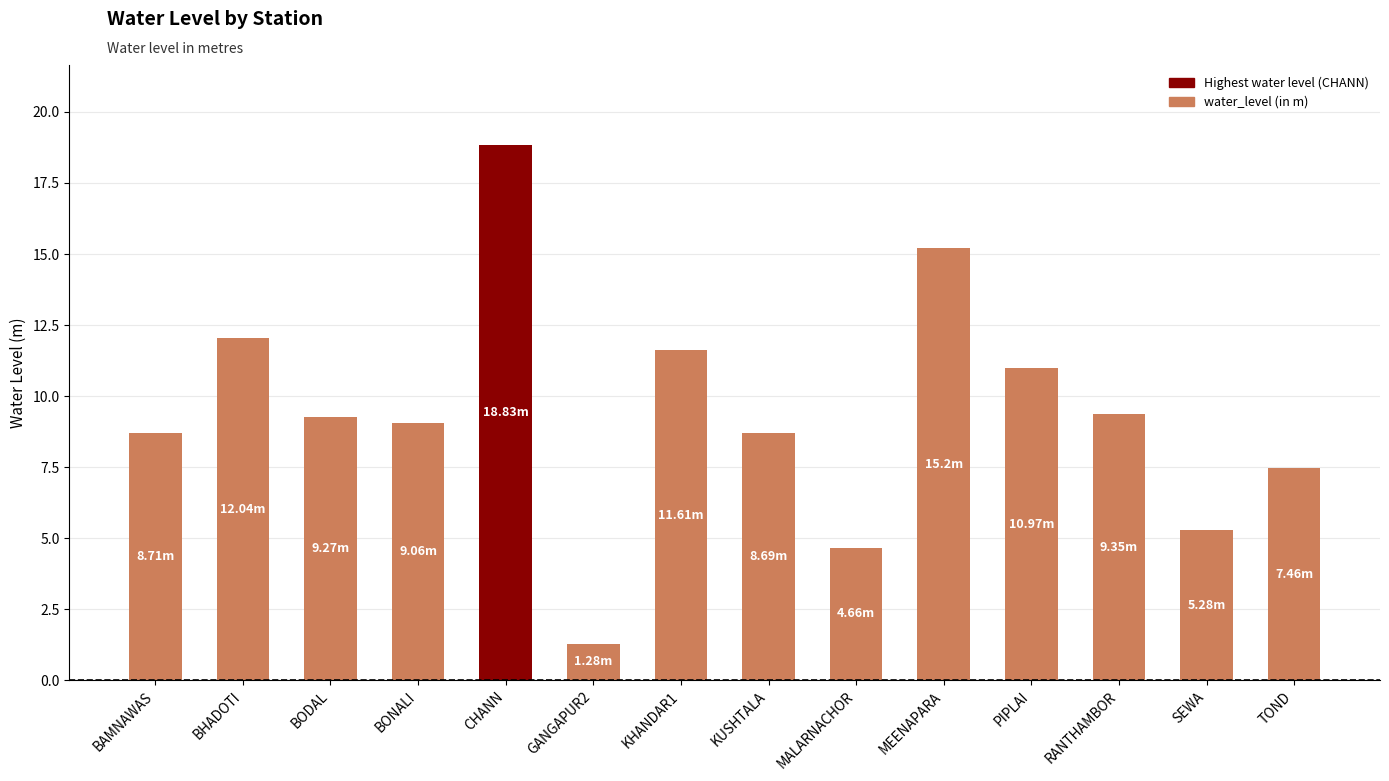

How many bars are there in total?

14